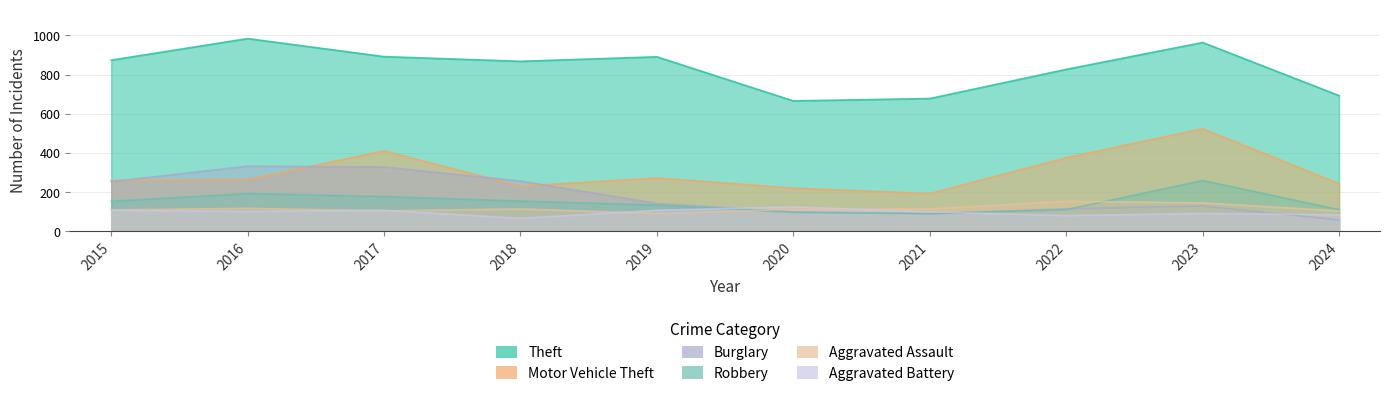

At which category does Aggravated Assault reach its first local peak?

2016